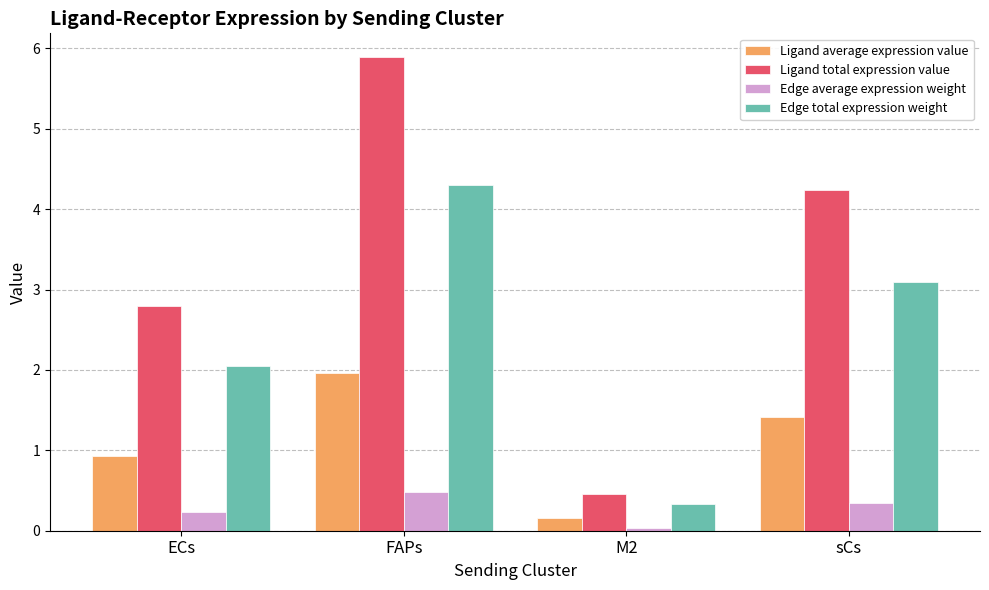

Count the number of data series in this chart.

4